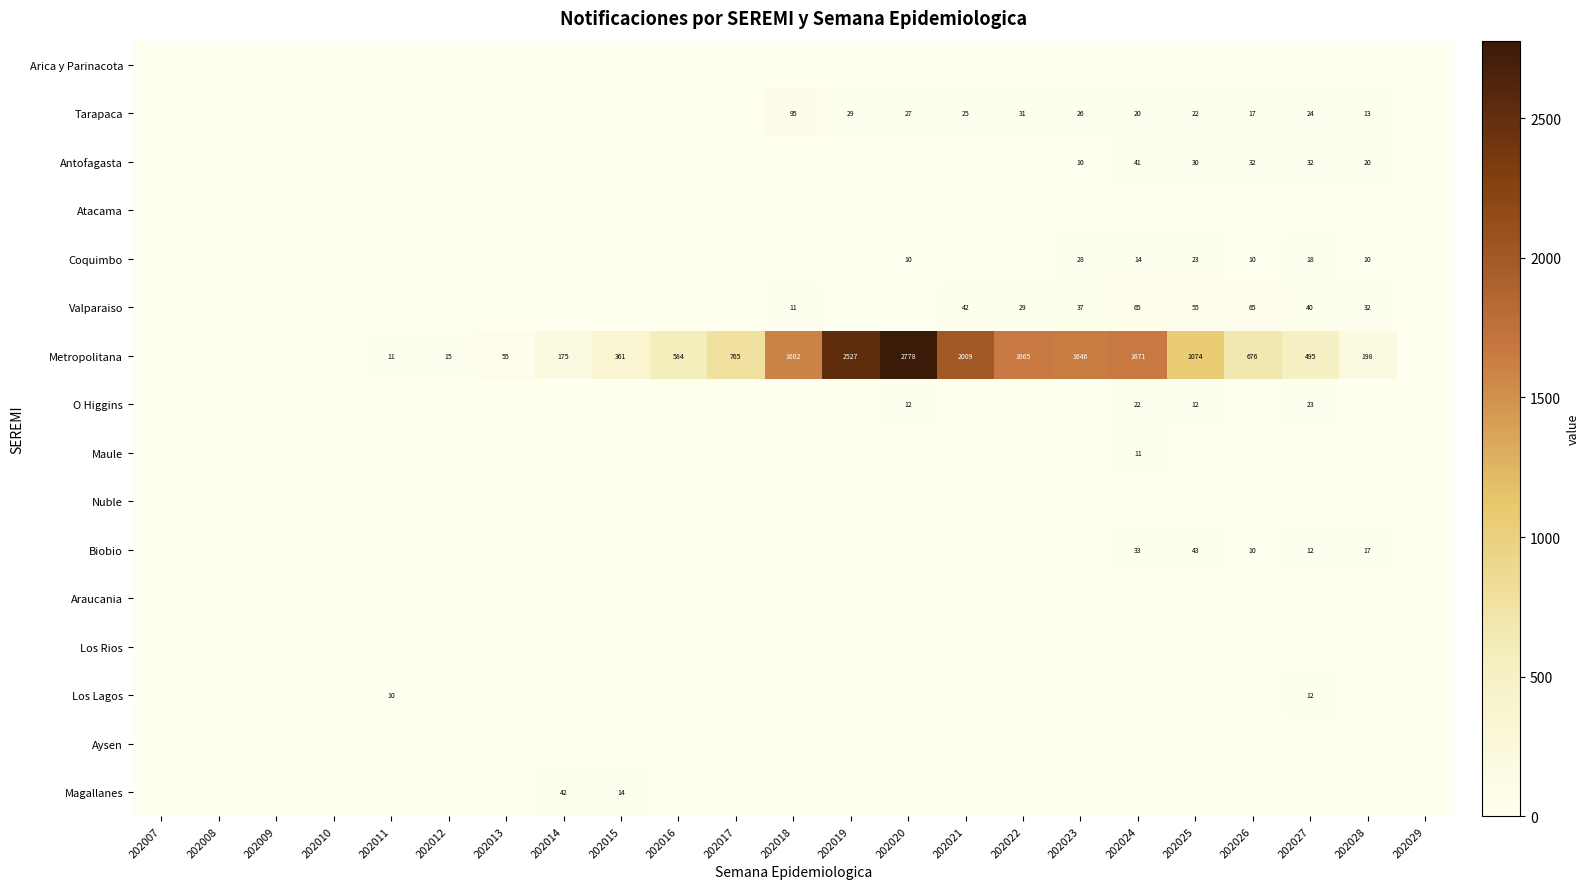

True or false: Valparaiso has a value of 65 at 202024.

True